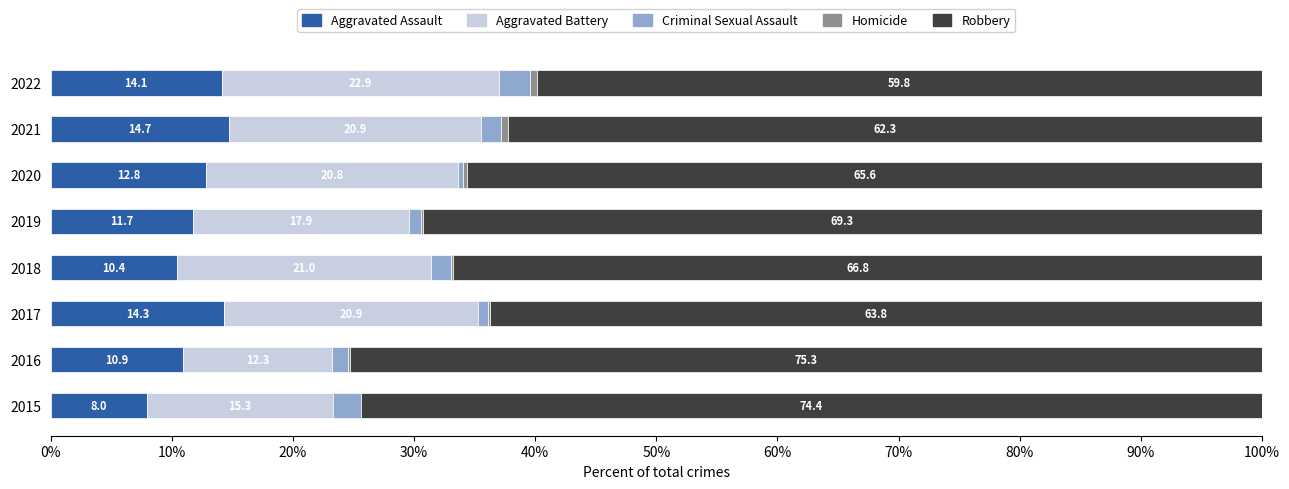

True or false: Aggravated Assault has a value of 10.4 at 2018.

True